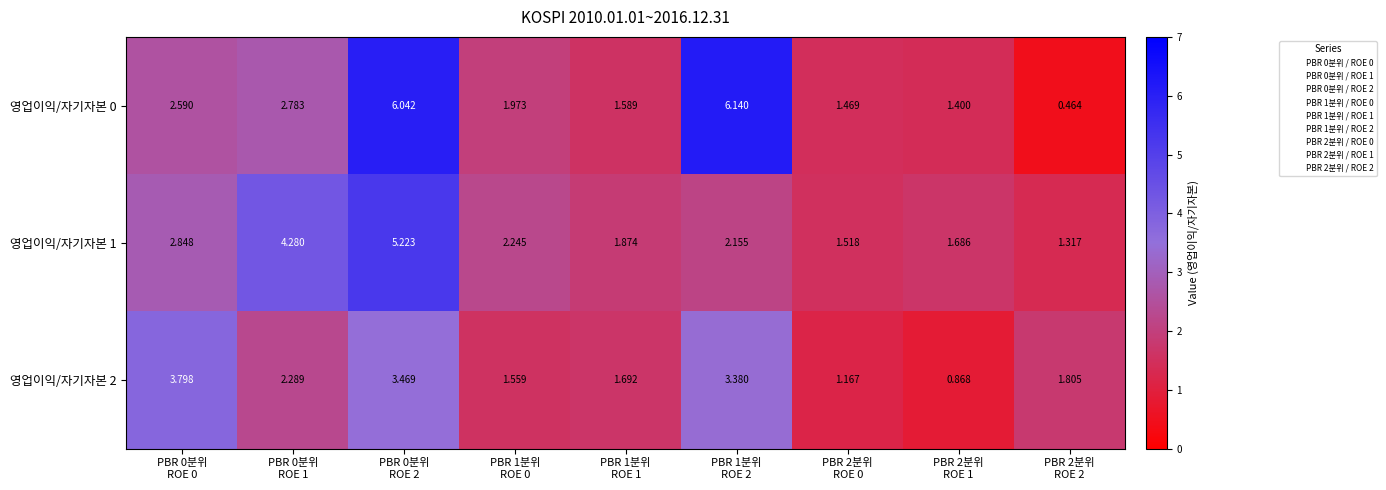

What is the total value across all series at PBR 2분위
ROE 1?

4.0